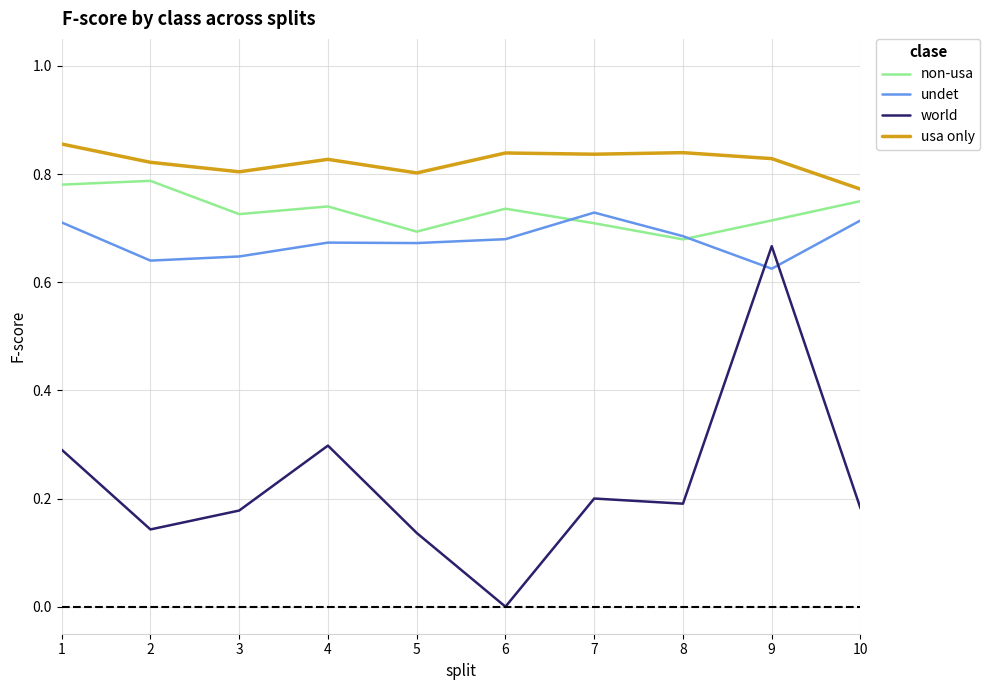

Between 3 and 4, which series saw the biggest shift?

world